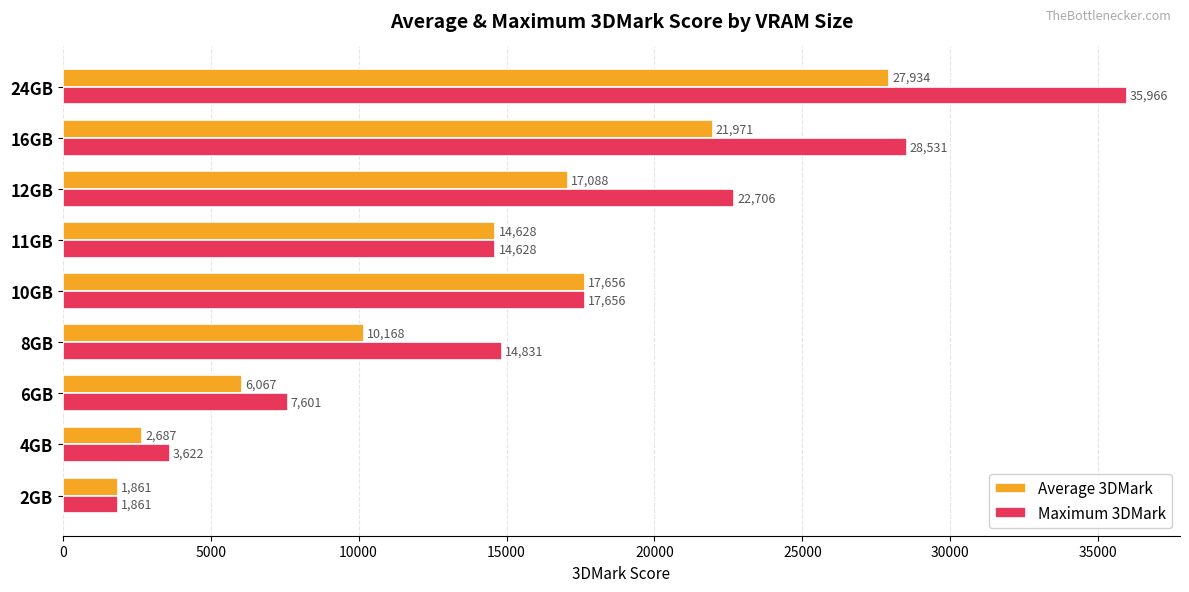

Which series has the largest range (max minus min)?

Maximum 3DMark